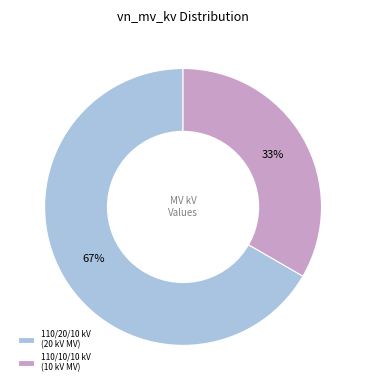

True or false: 110/20/10 kV (20 kV MV) accounts for 72% of the total.

False